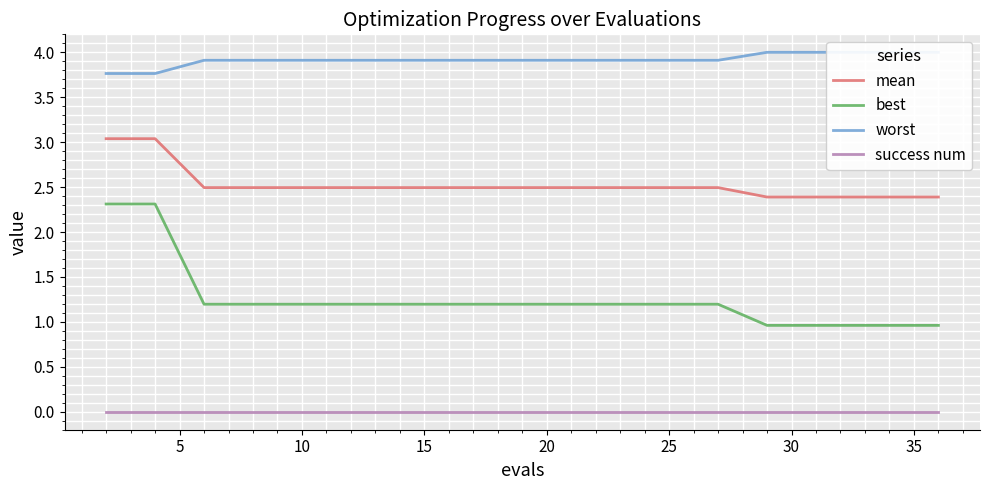

True or false: mean and success num intersect in this chart.

False